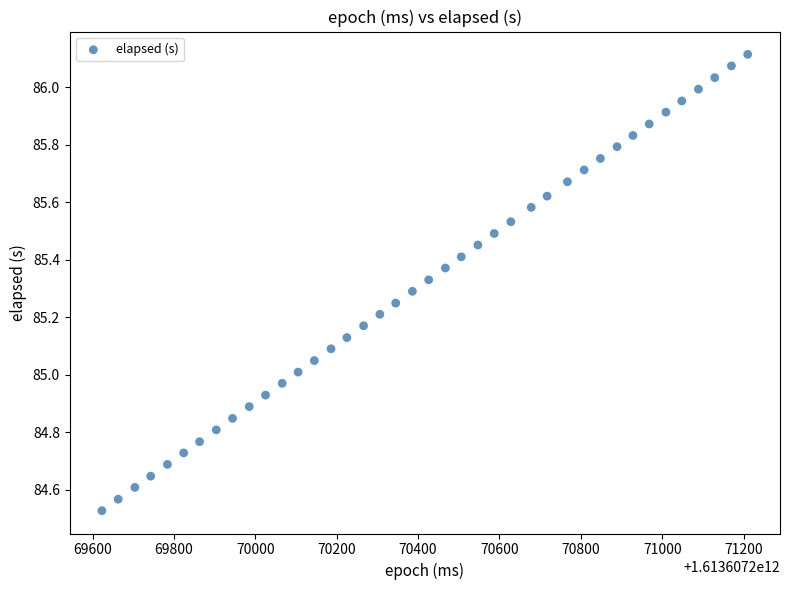

What is the range of X values (max minus min)?

1587.0